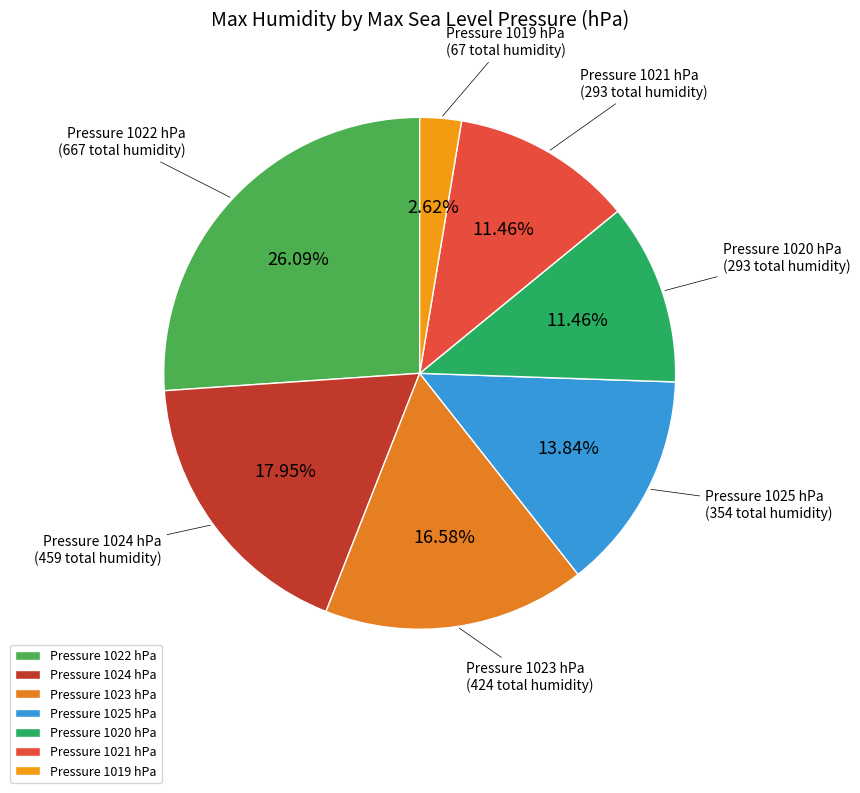

What is the ratio of the value at Pressure 1021 hPa to the value at Pressure 1023 hPa?

0.7